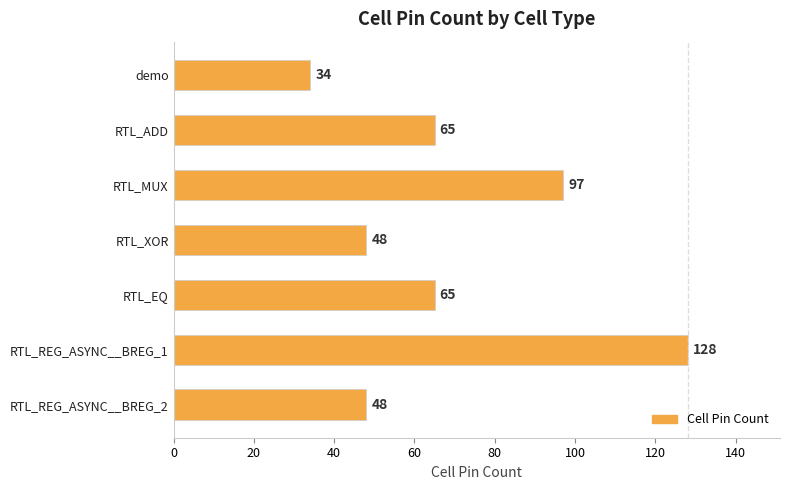

Are the bars grouped side by side (vs. stacked)?

No